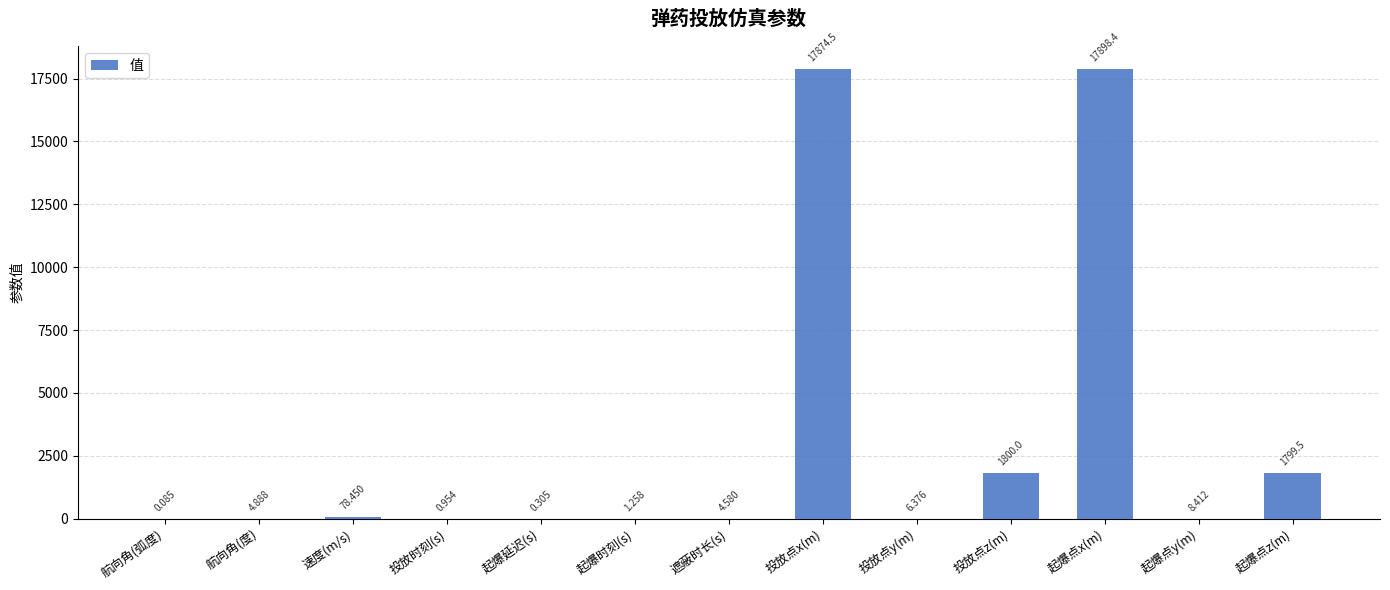

Which category has the highest value across all series?

起爆点x(m)